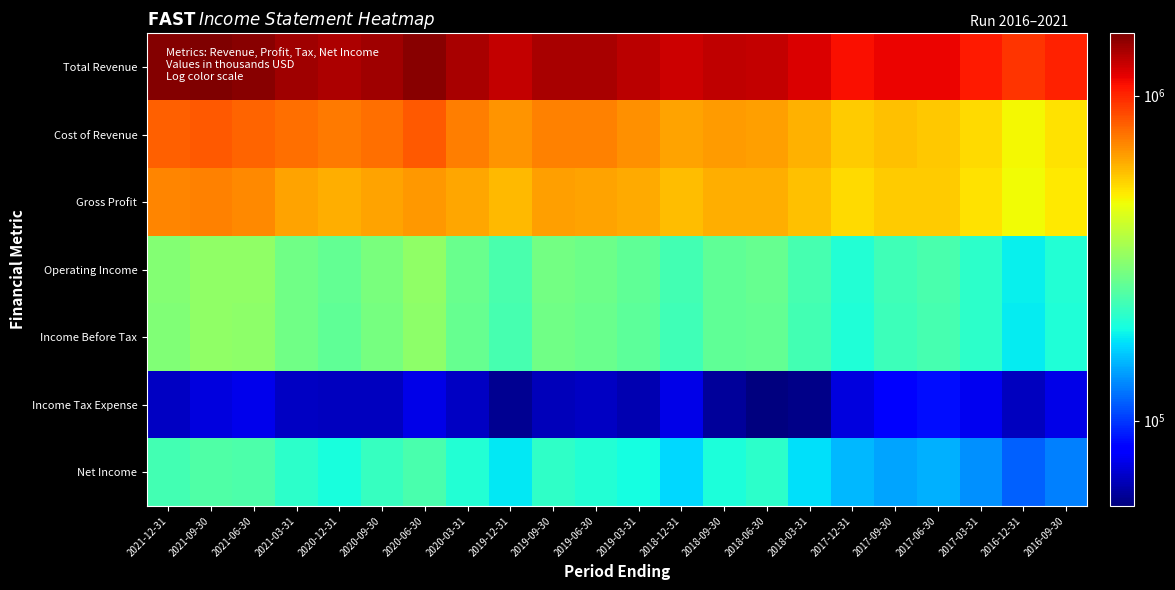

What is the difference between the highest and lowest values at 2019-09-30?

1314200